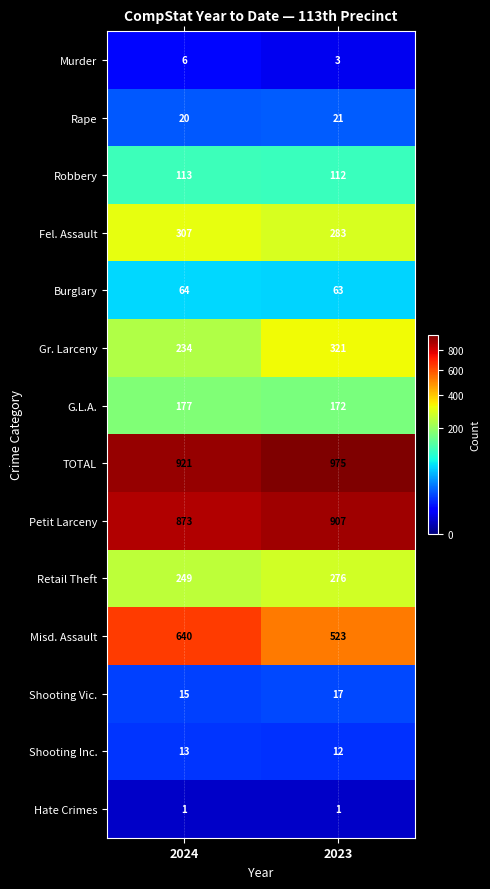

What is the total value across all series at 2024?

3633